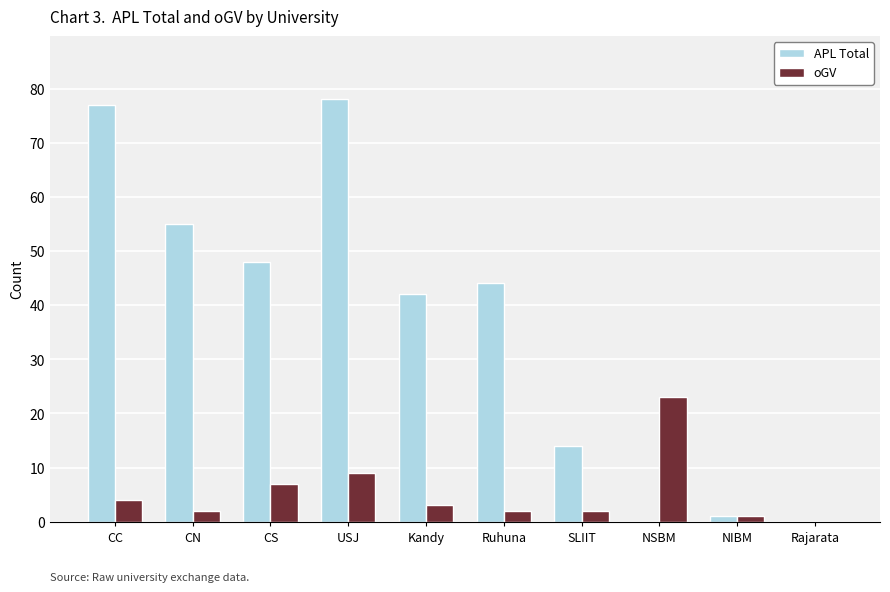

Are the bars grouped side by side (vs. stacked)?

Yes